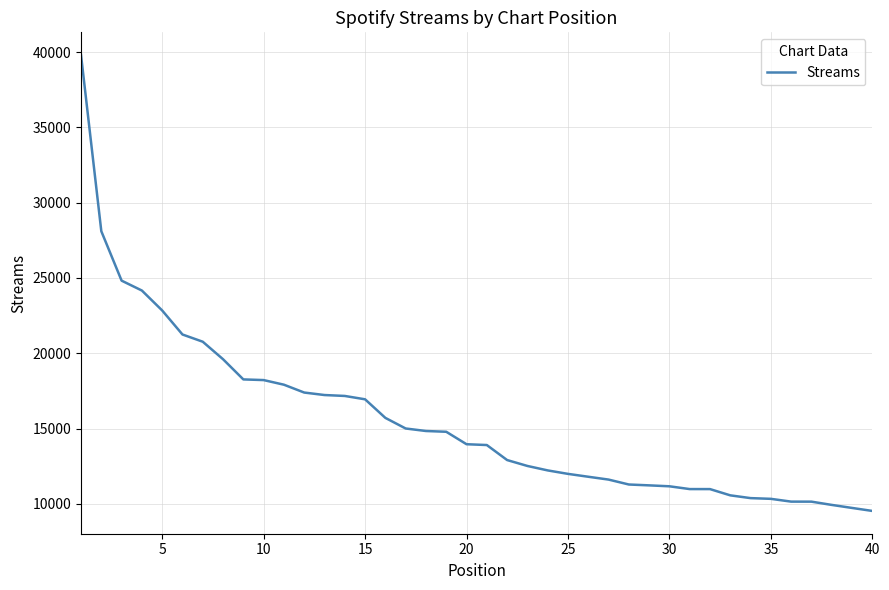

What is the difference between the maximum and minimum values?

30270